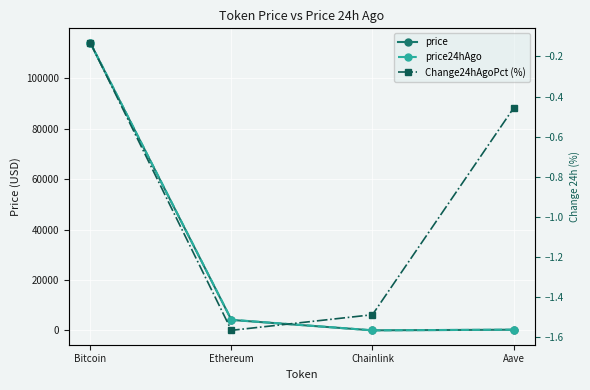

What is the difference between the maximum and minimum values in the Change24hAgoPct (%) series?

1.4